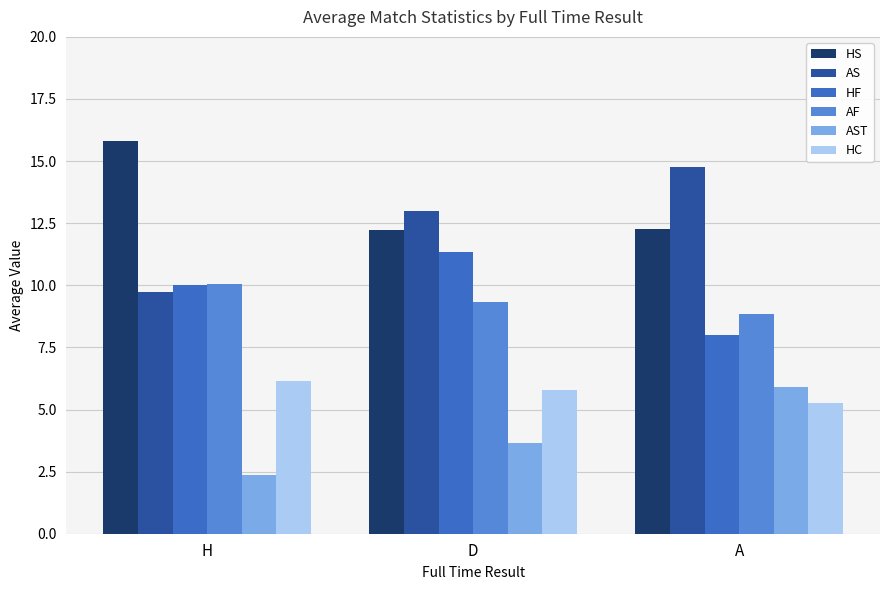

Rank the series at D from highest to lowest value.

AS, HS, HF, AF, HC, AST